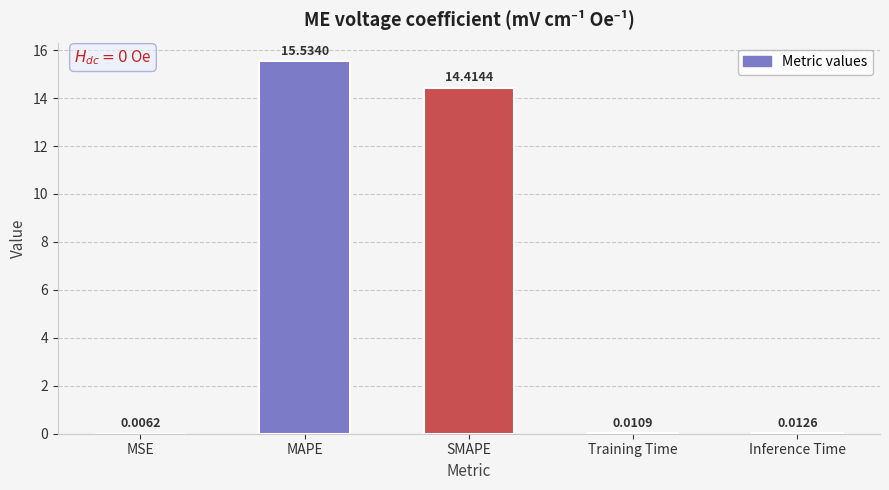

What is the difference between the values at MAPE and MSE?

15.5